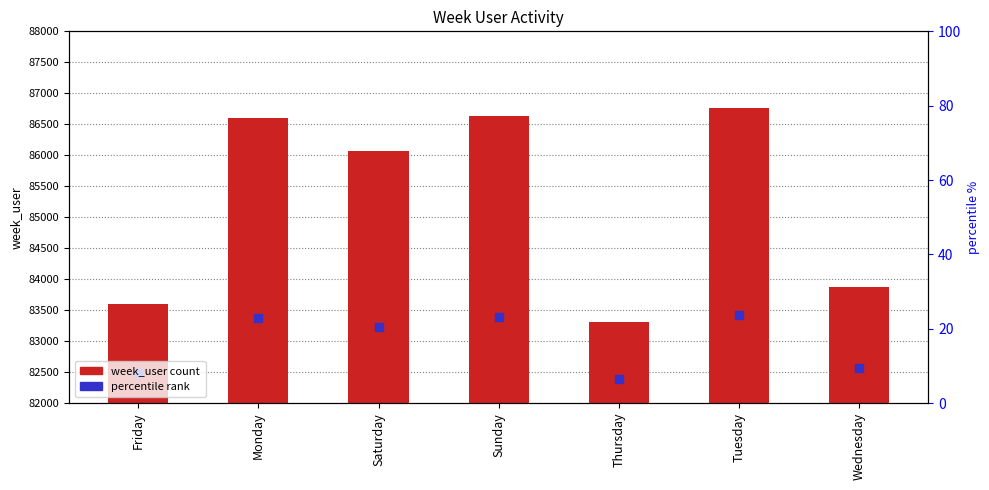

At how many categories does at least one series exceed 60229?

7